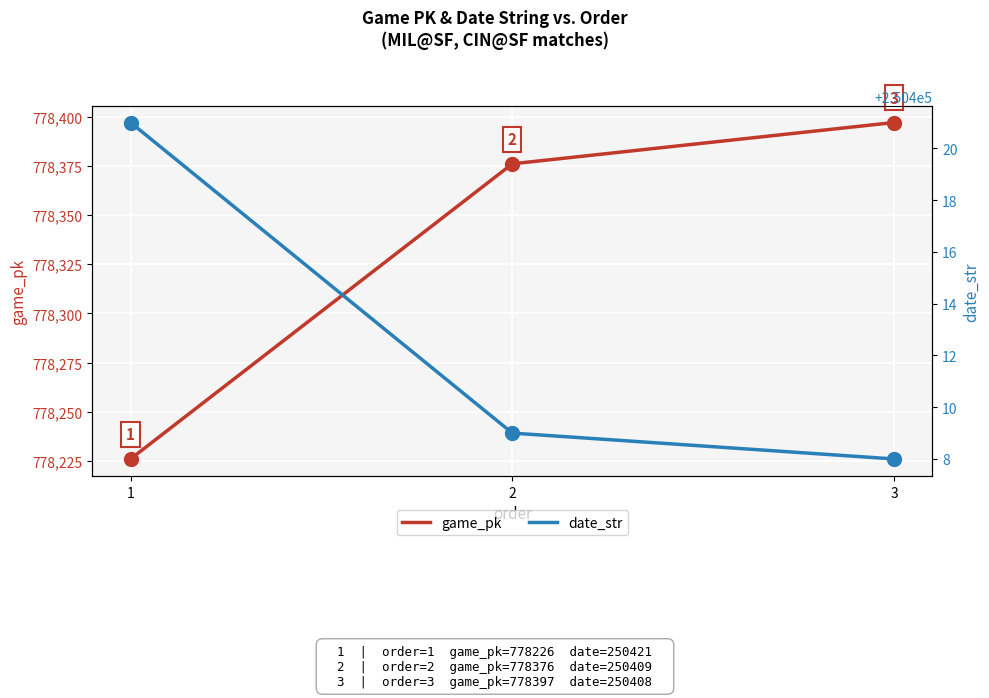

The value of date_str at 3 is 89715. True or false?

False